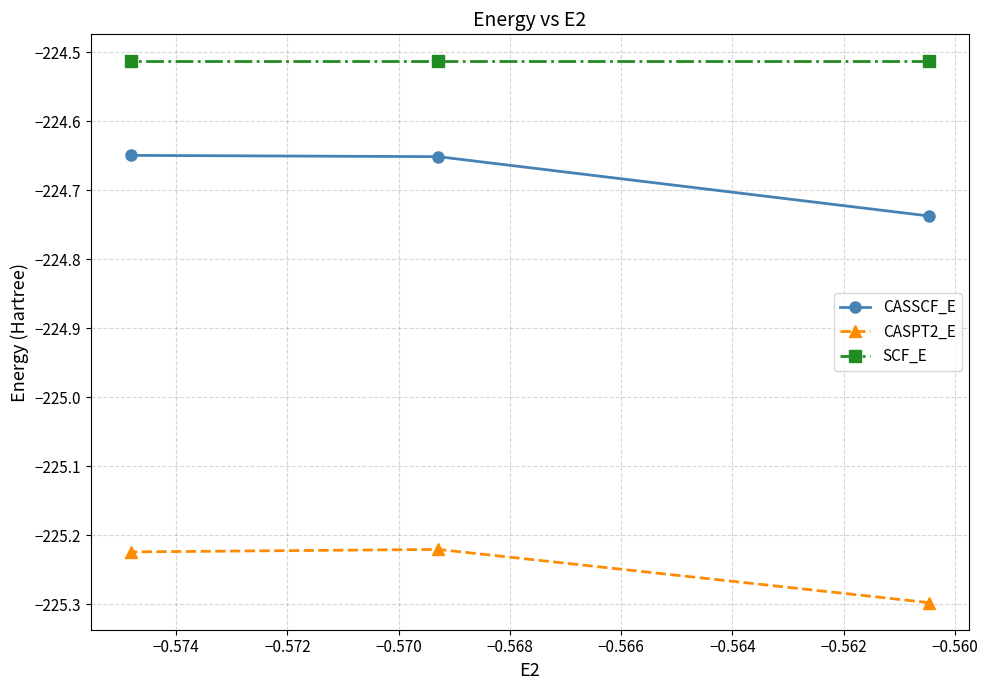

Which series has the largest range (max minus min)?

CASSCF_E